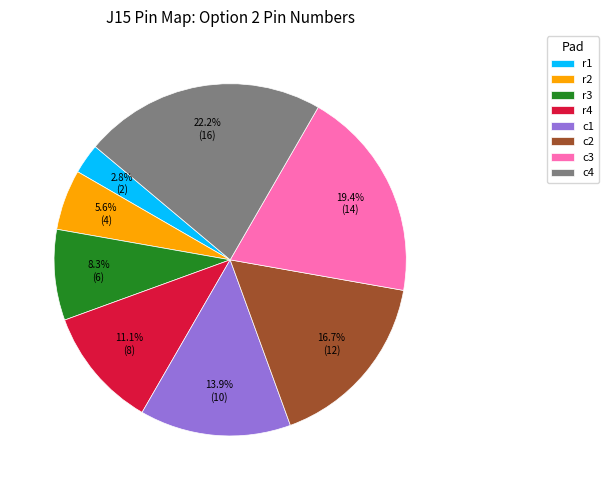

Which category has the biggest portion of the pie?

c4